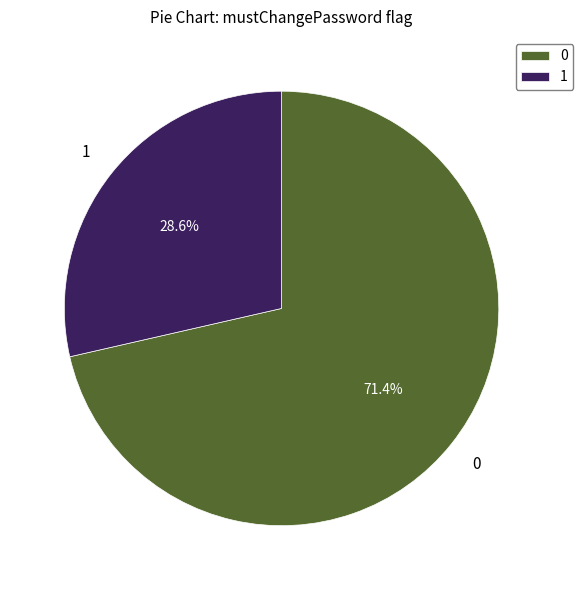

Does any single category account for the majority?

Yes